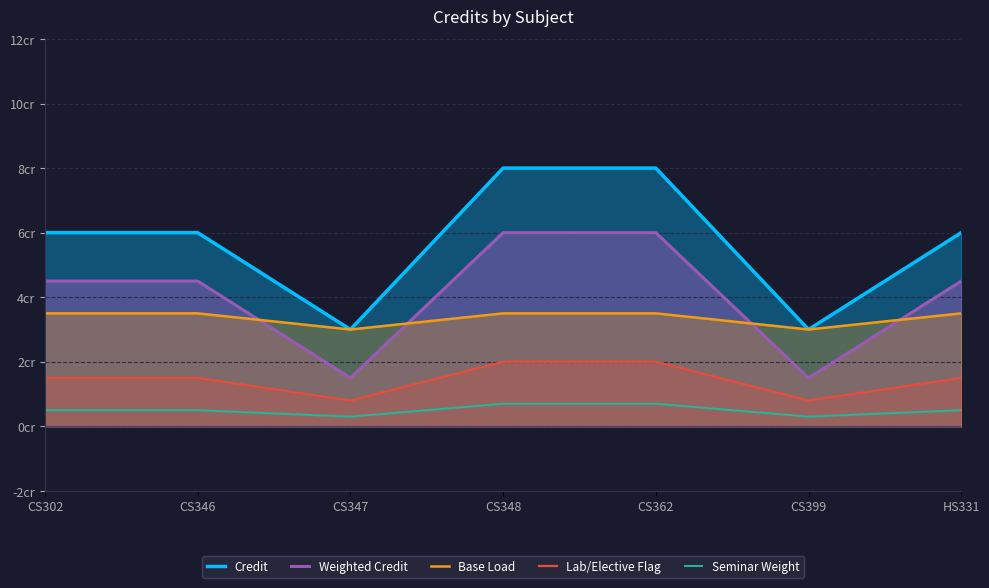

In Lab/Elective Flag, how many points are lower than both neighbors (excluding endpoints)?

2